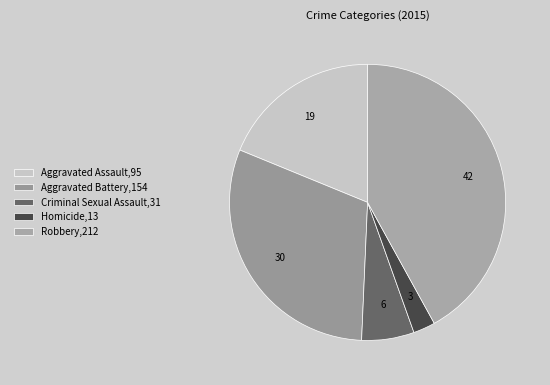

How many segments does this pie chart have?

5